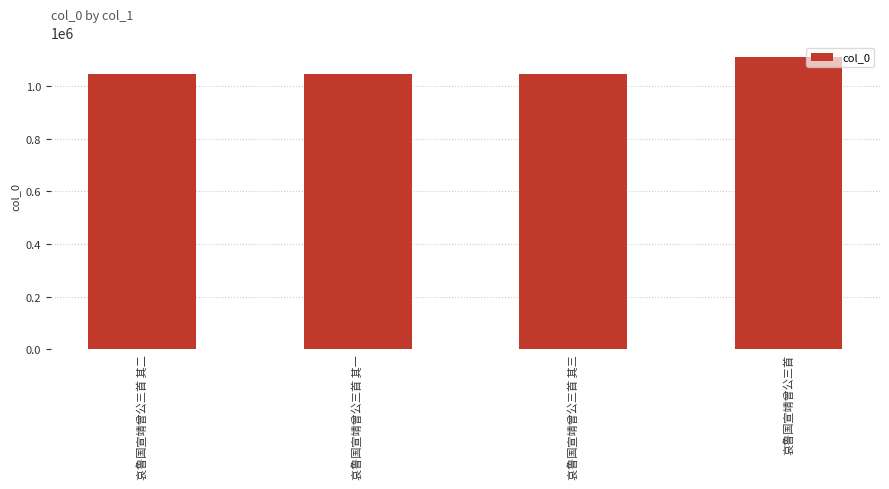

The value at 哀鲁国宣靖曾公三首 其二 is 1046783. True or false?

True